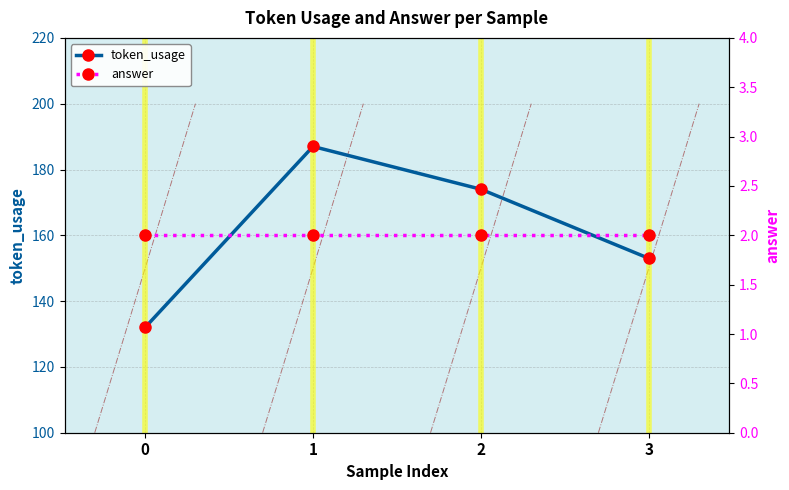

What is the maximum value for token_usage?

187